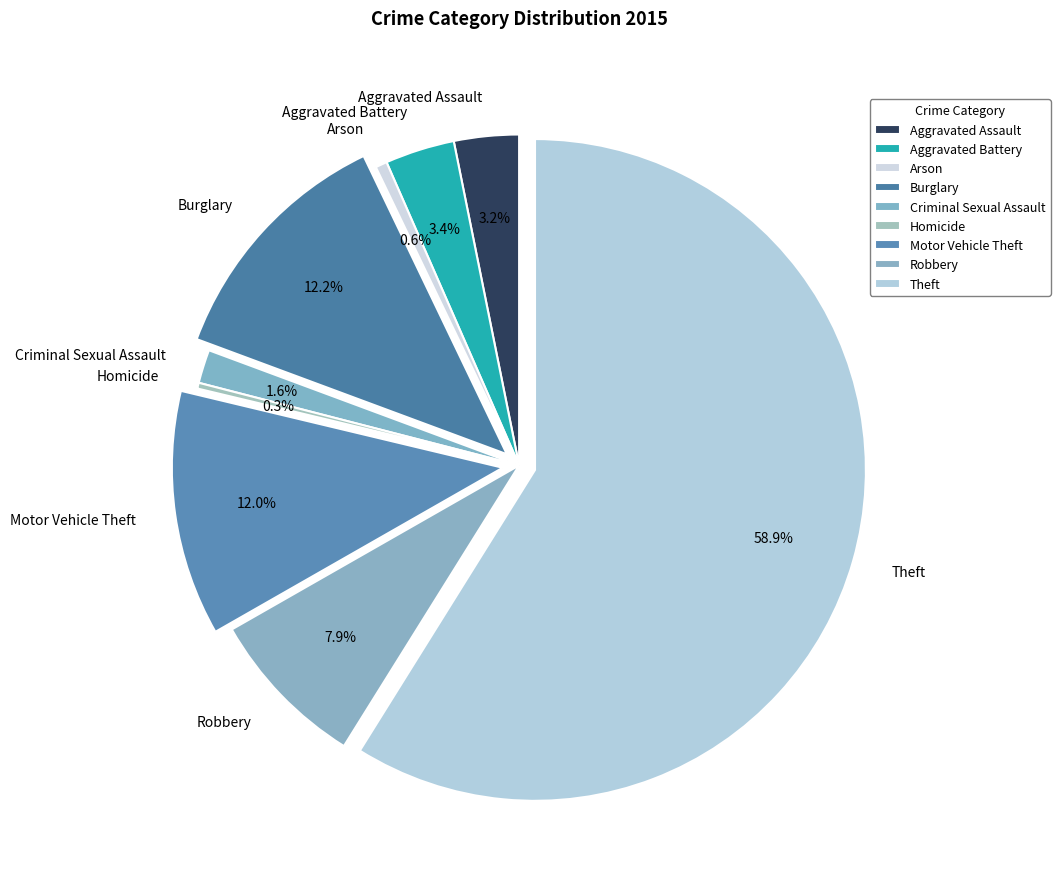

Is Theft the majority of the pie?

Yes